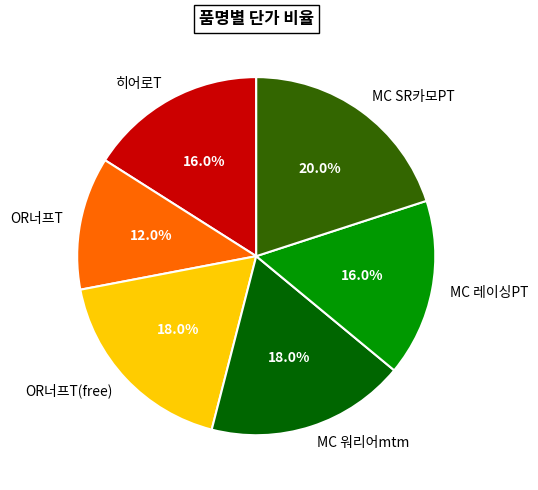

Is it true that MC 워리어mtm is 30% of the pie?

False